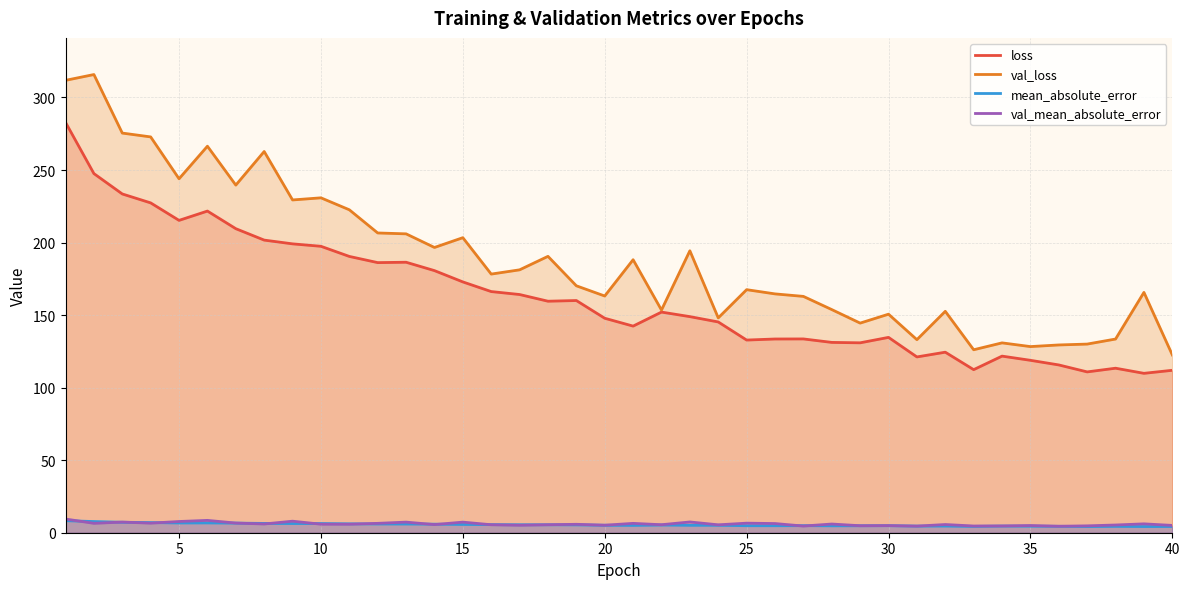

How many lines are shown in the chart?

4